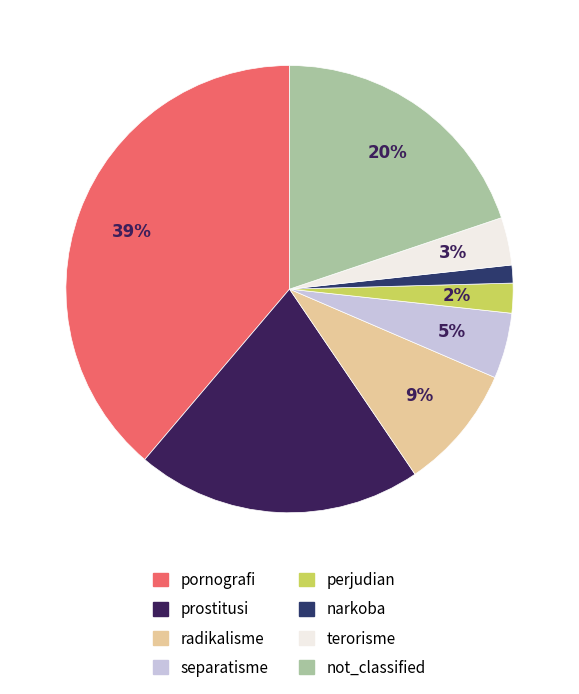

Which category has the biggest portion of the pie?

pornografi